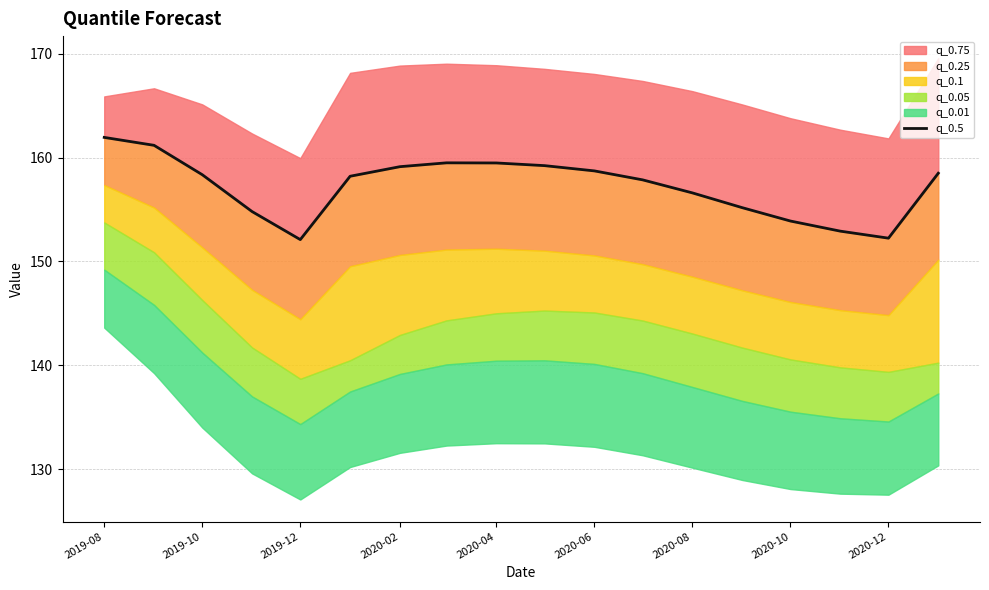

The value at 2020-10 is 51.3. True or false?

False